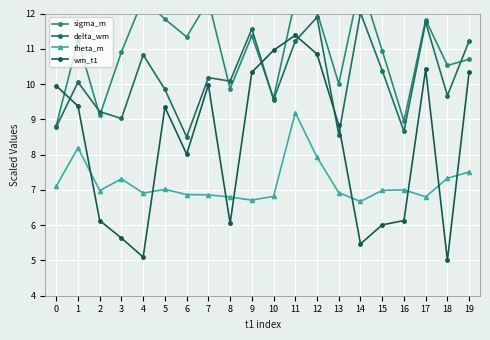

Is the value of theta_m at 12 greater than the value of sigma_m at 17?

No